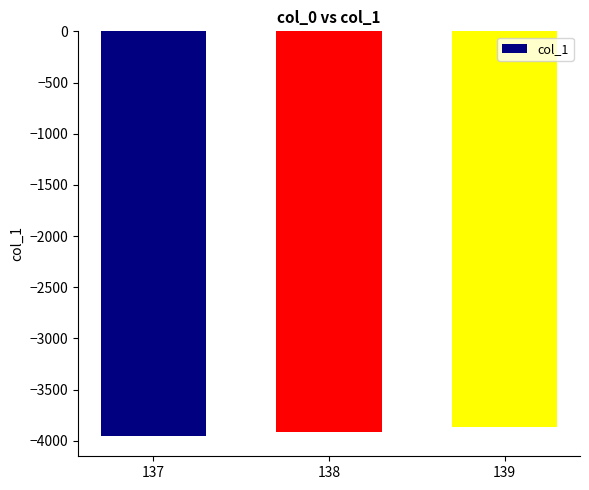

Rank the categories by value from lowest to highest.

137, 138, 139